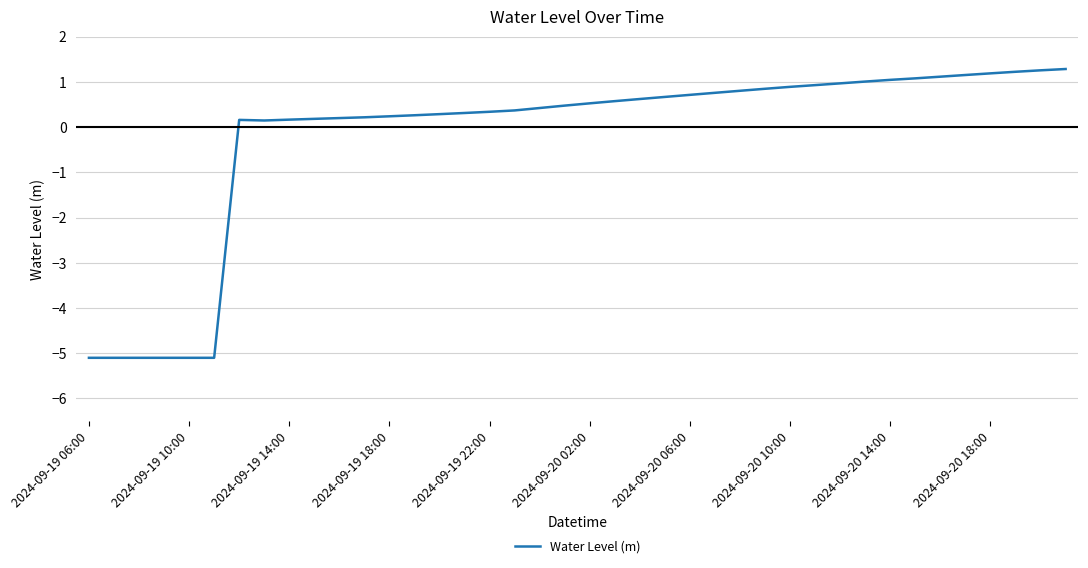

What is the smallest value displayed?

-5.1